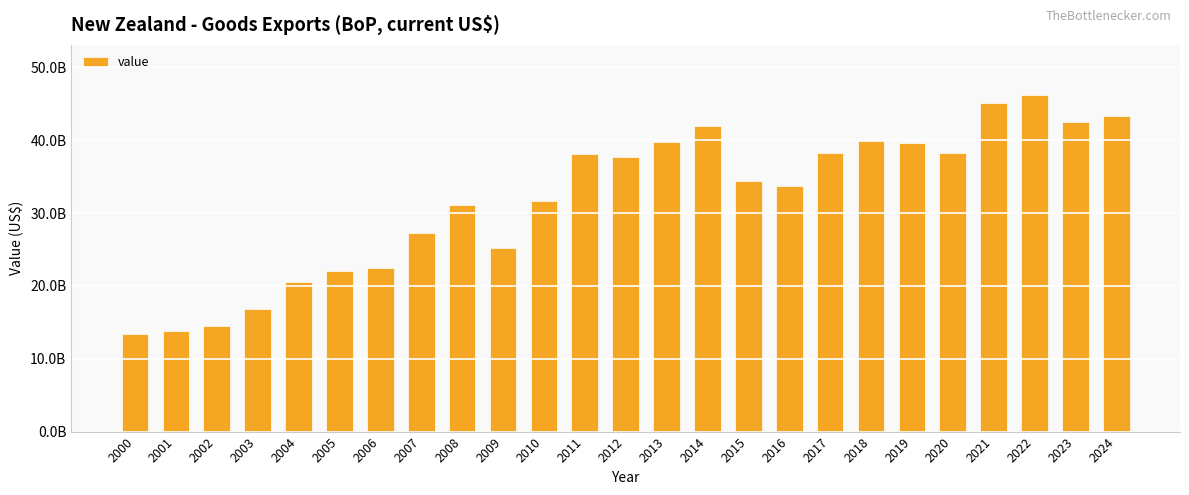

Rank the categories by value from lowest to highest.

2000, 2001, 2002, 2003, 2004, 2005, 2006, 2009, 2007, 2008, 2010, 2016, 2015, 2012, 2011, 2020, 2017, 2019, 2013, 2018, 2014, 2023, 2024, 2021, 2022